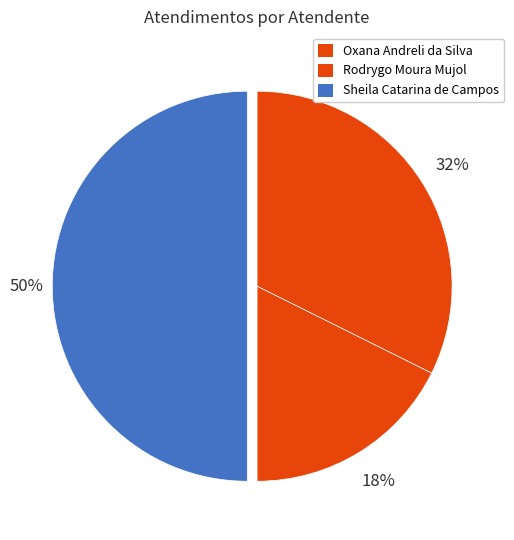

Count the number of slices in the pie.

3